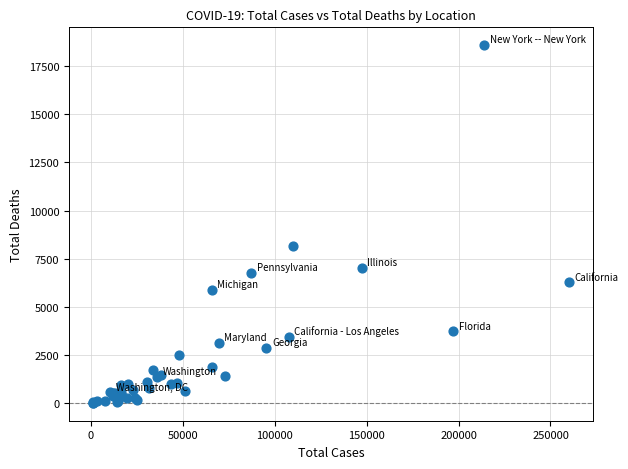

What Y value in the scatter plot is closest to 9299?

8183